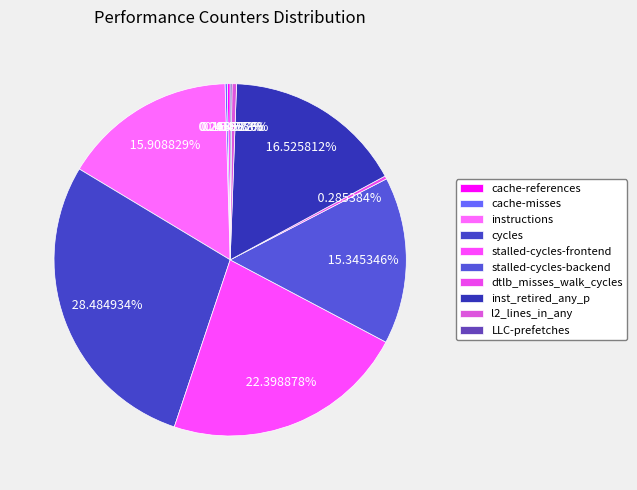

Which category has the smallest portion of the pie?

LLC-prefetches